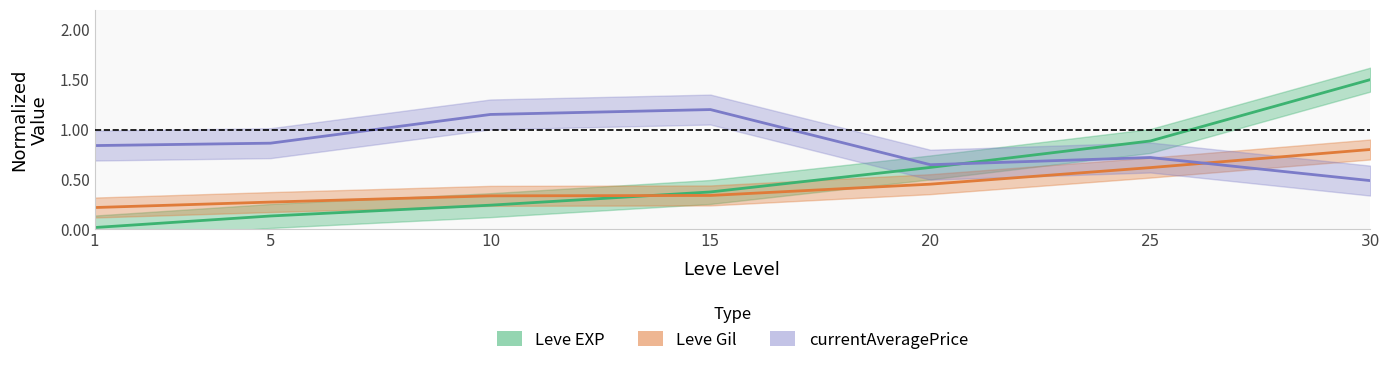

What is the value of the Leve Gil point at the 7th from the left?

0.8